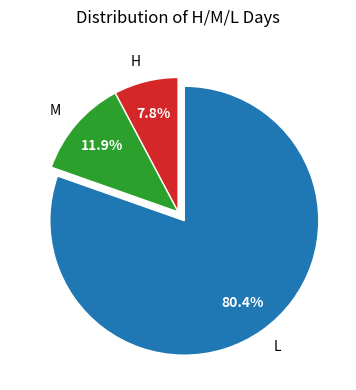

Which slice is the largest?

L